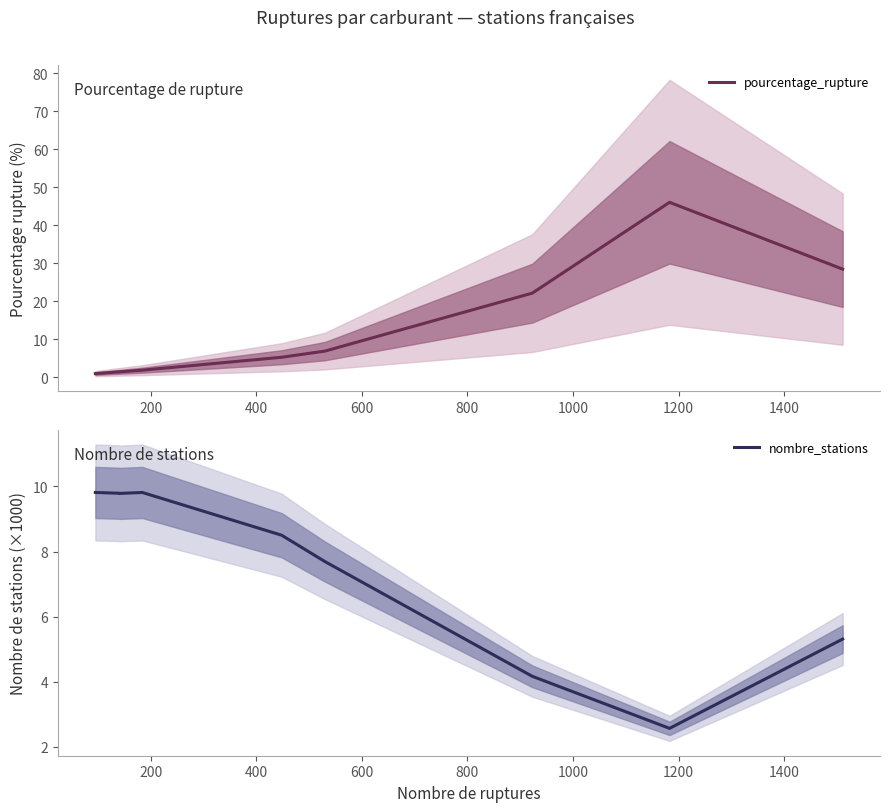

Reading left to right, what are all the values shown in this chart?

pourcentage_rupture: 1.0	1.4	1.4	1.9	5.3	6.9	22.1	46.0	28.4
nombre_stations: 9.8	9.8	9.8	9.8	8.5	7.7	4.2	2.6	5.3